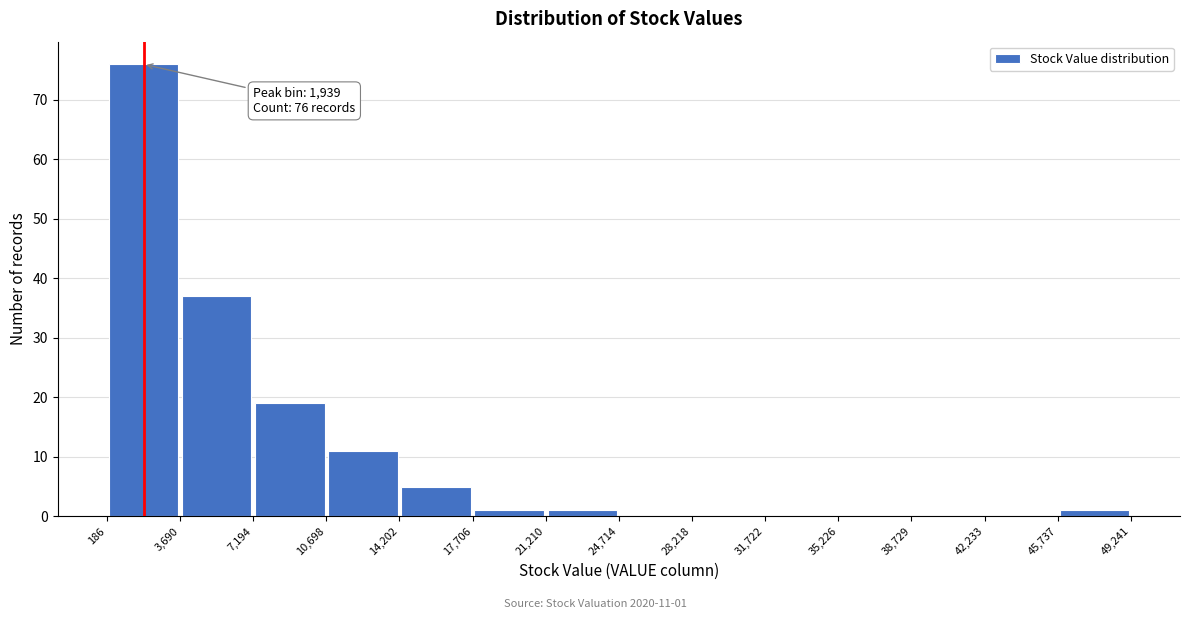

Over which range of the x-axis is the bar tallest?

186 to 3,690